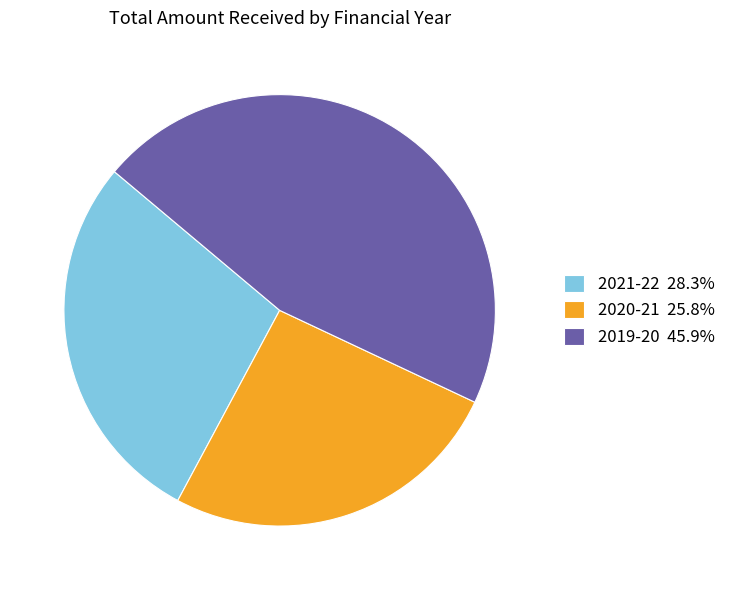

Is 2019-20 the majority of the pie?

No